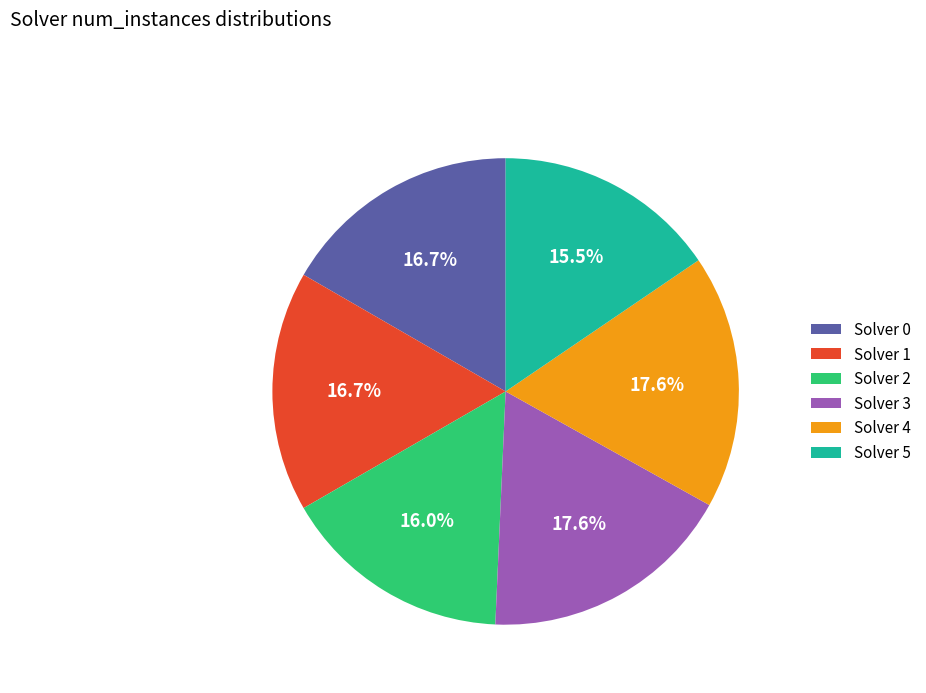

What portion of the pie excludes Solver 1?

83.3%